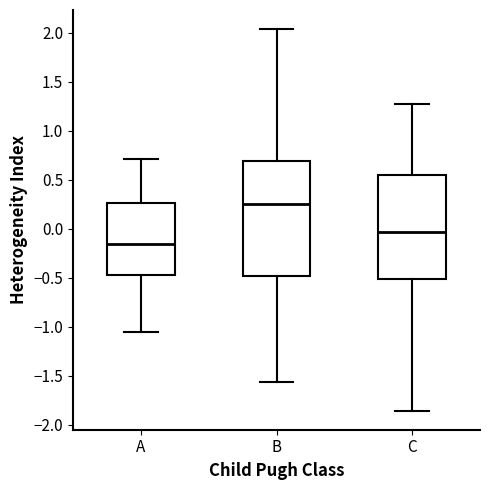

Where does the median line of the box for A sit on the y-axis? The values are not printed on the chart, so give them approximately, as read against the axis.

-0.15